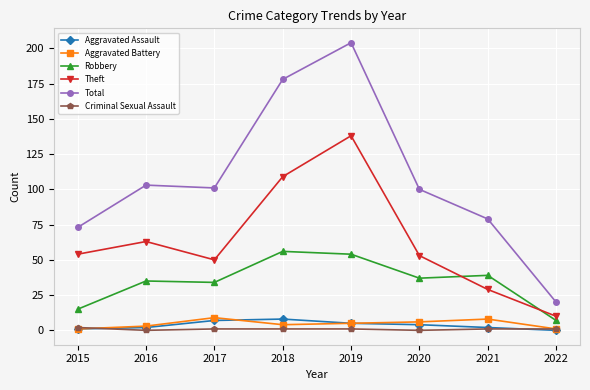

Which series has the largest total across all categories?

Total